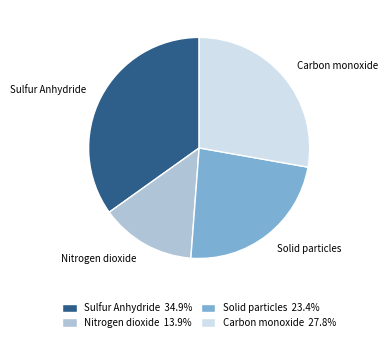

Does Solid particles account for over 50% of the chart?

No